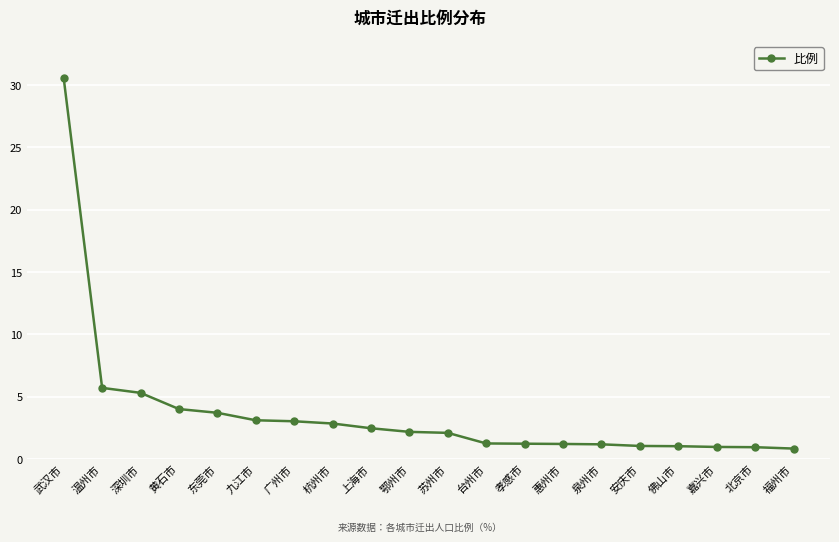

What is the label of the 8th point from the right?

孝感市